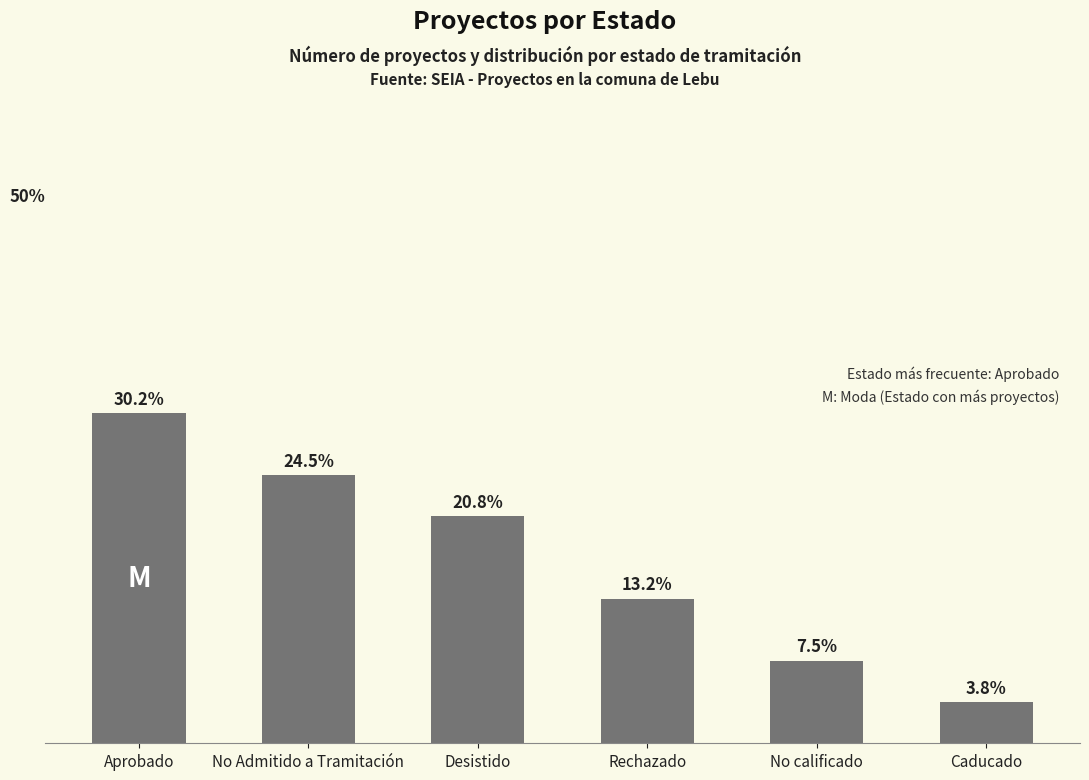

Rank the categories by value from lowest to highest.

Caducado, No calificado, Rechazado, Desistido, No Admitido a Tramitación, Aprobado